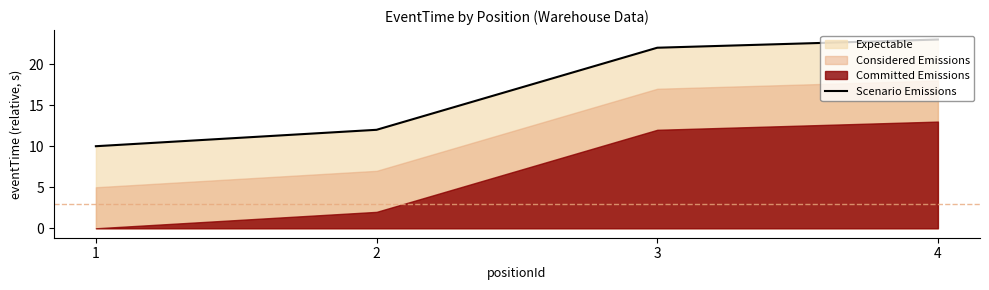

At which label does Scenario Emissions reach its peak?

4